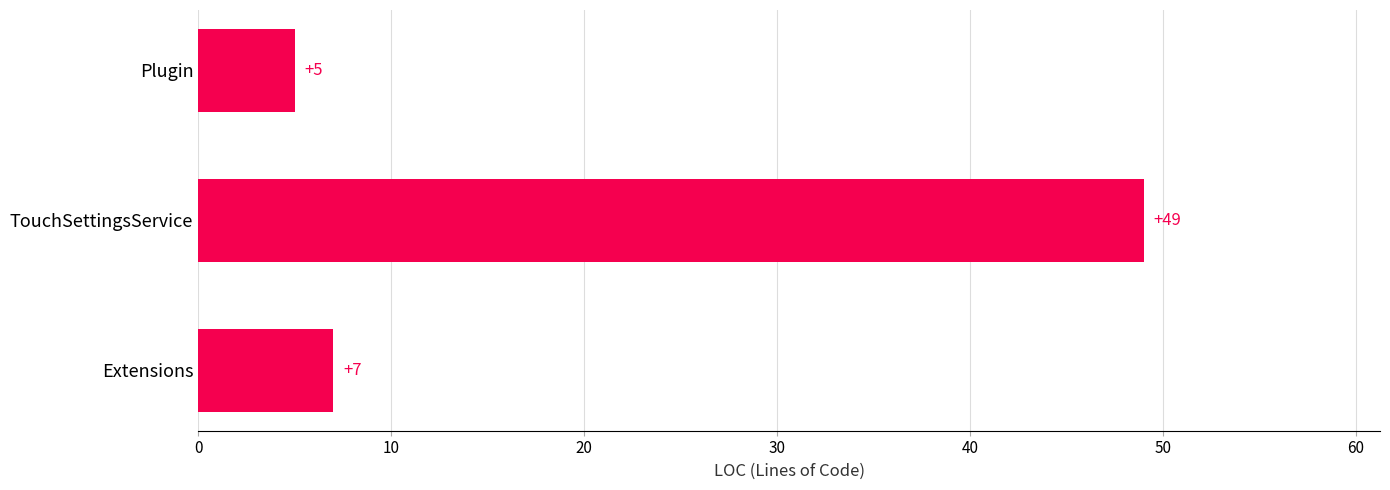

What is the change in value from Extensions to TouchSettingsService?

+42